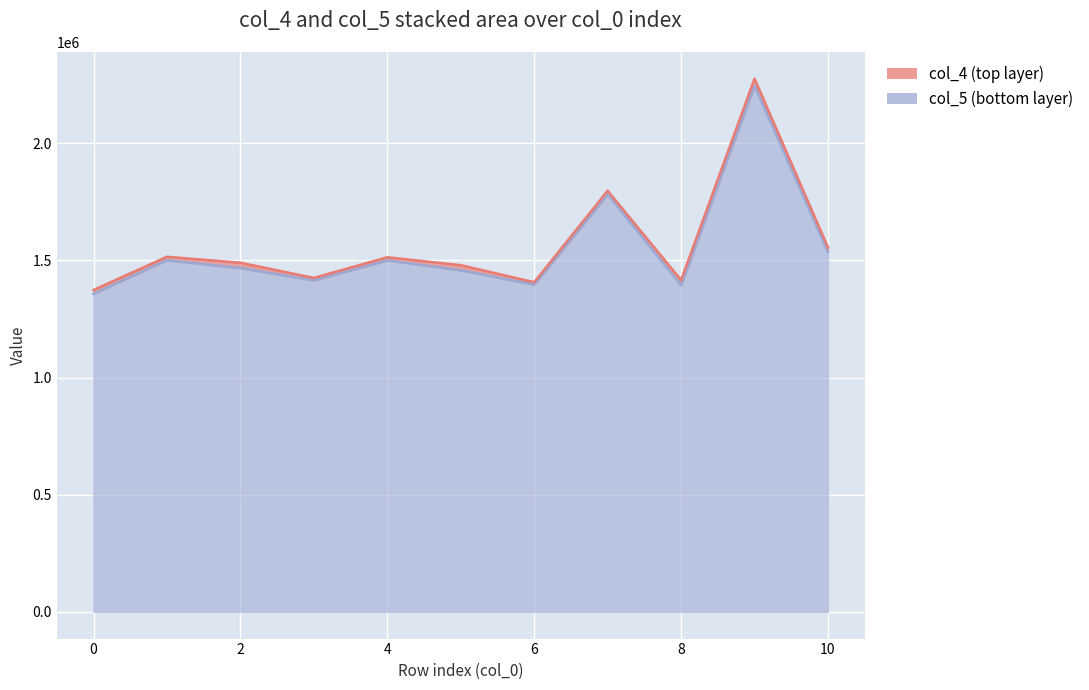

Approximately how many times larger is the value at 2 compared to 3?

1.0